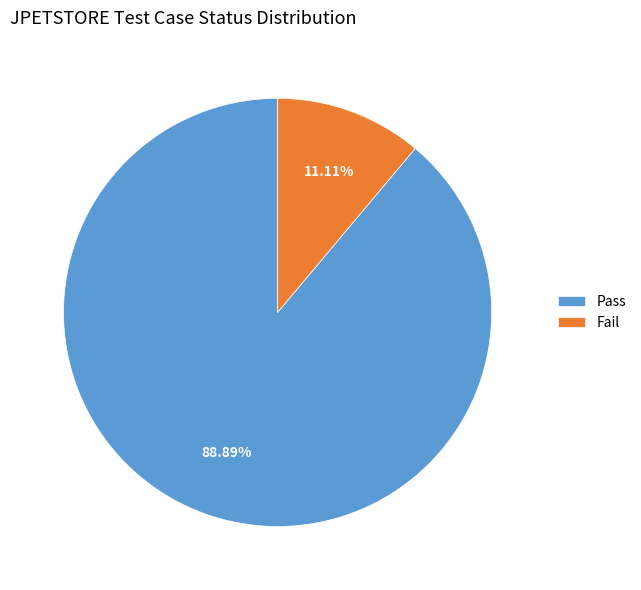

Is the sum of Pass and Fail greater than half?

Yes